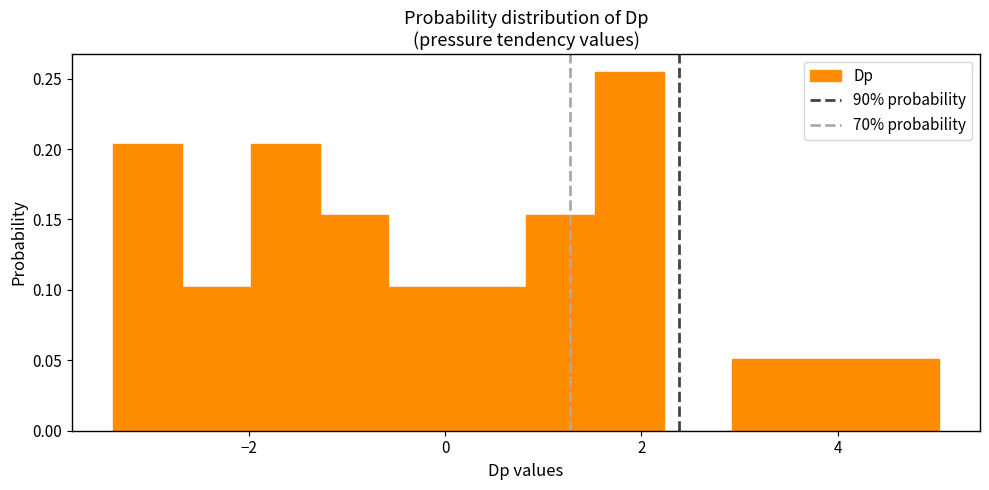

Read against the x-axis, roughly where is the centre of the tallest bar?

1.8